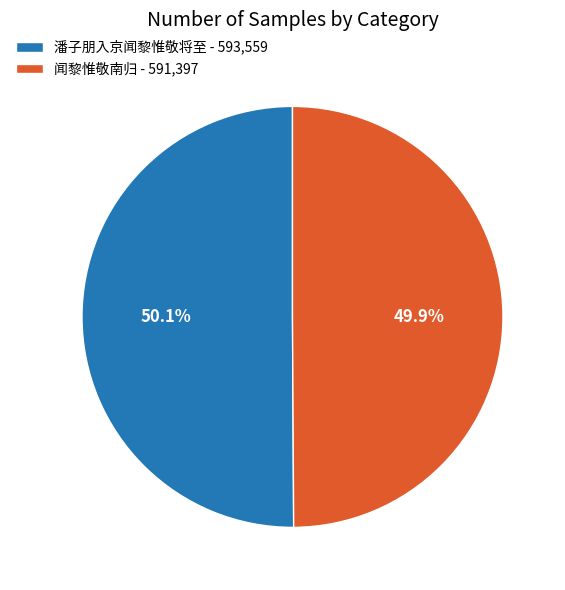

Does any single category account for the majority?

Yes